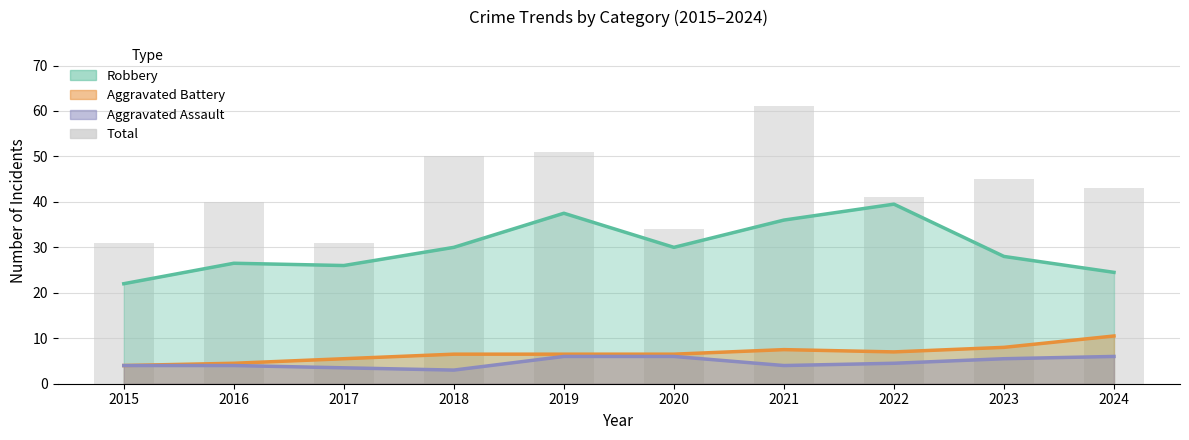

At which category does the chart reach its minimum across all series?

2018